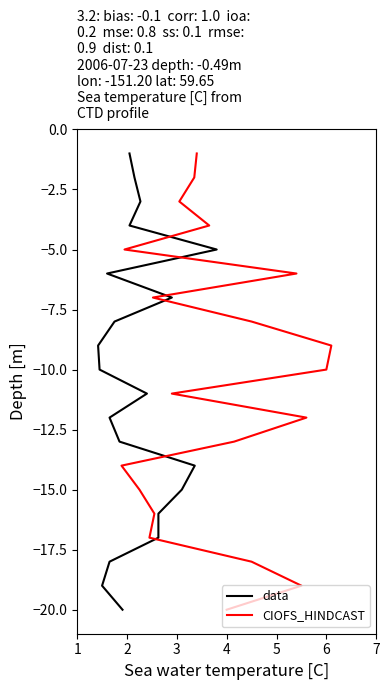

How many values in the data series exceed -10?

9